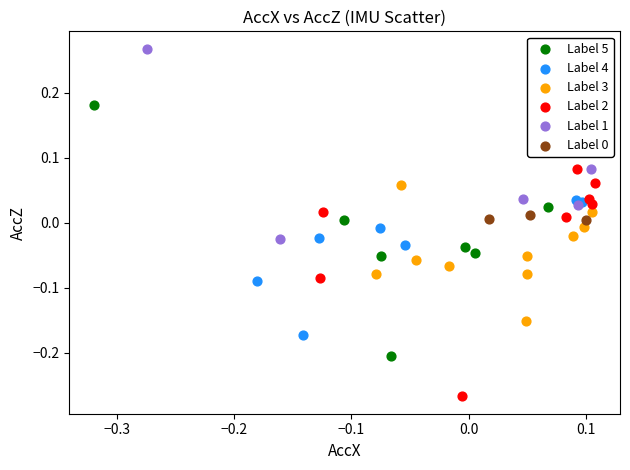

Which series reaches the minimum Y coordinate?

Label 2